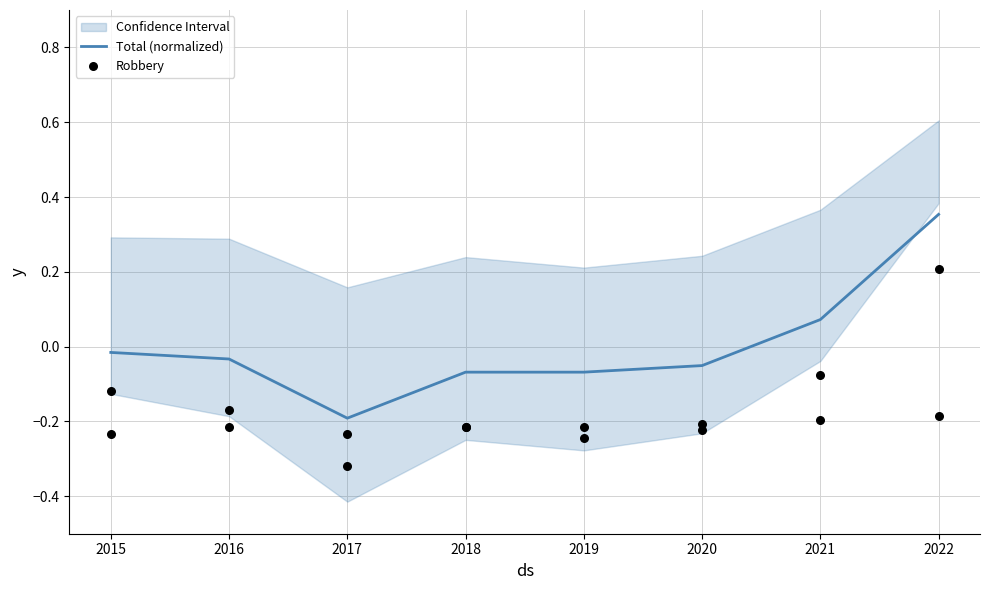

What are all the series names shown in the legend?

Total (normalized), Robbery